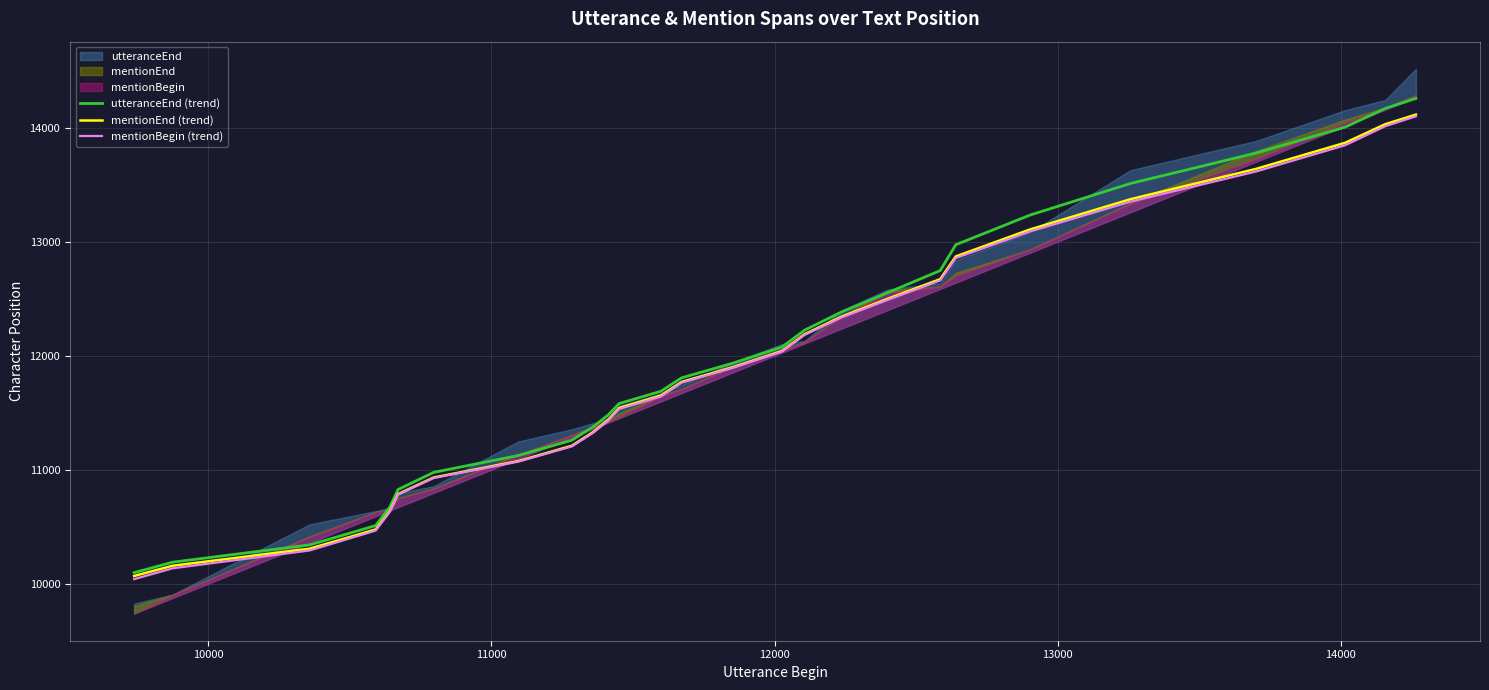

What is the minimum value for mentionBegin (trend)?

10039.3